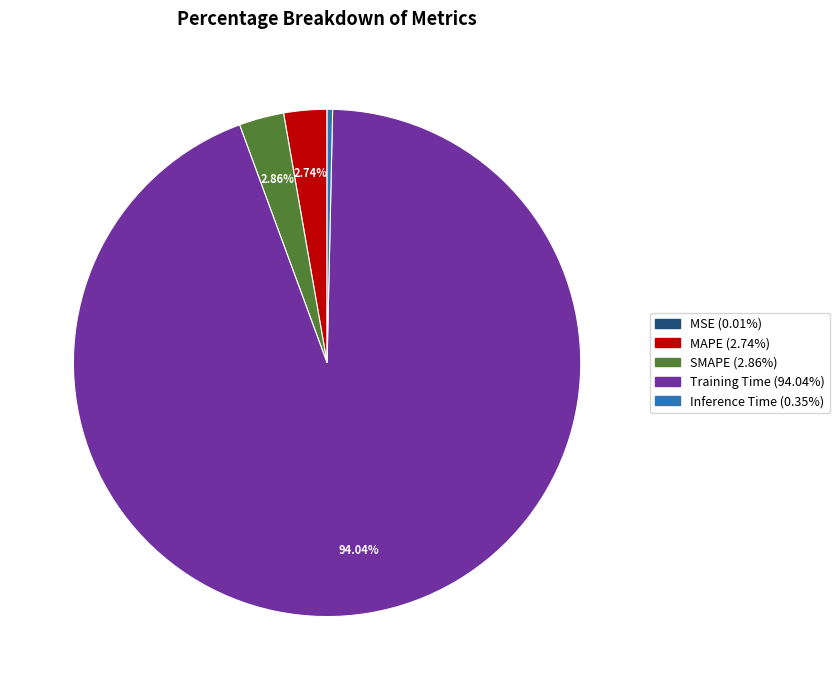

Between Inference Time and Training Time, which is larger?

Training Time